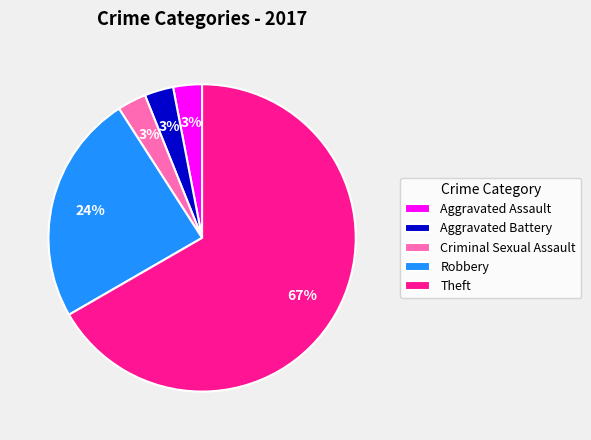

Does any single category account for the majority?

Yes